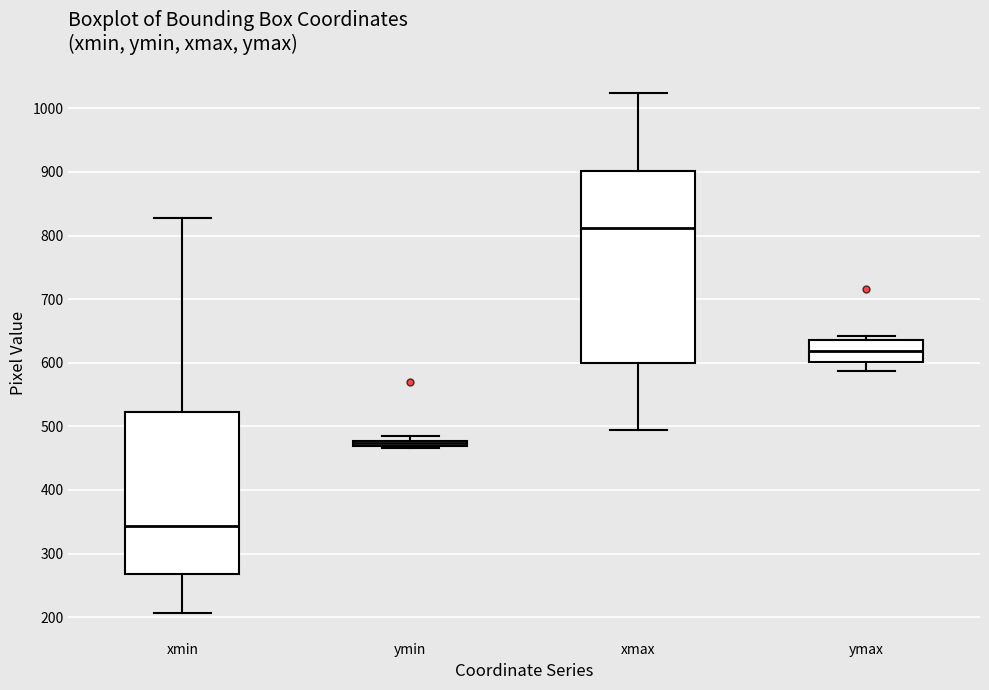

Which box's median line is the highest?

xmax